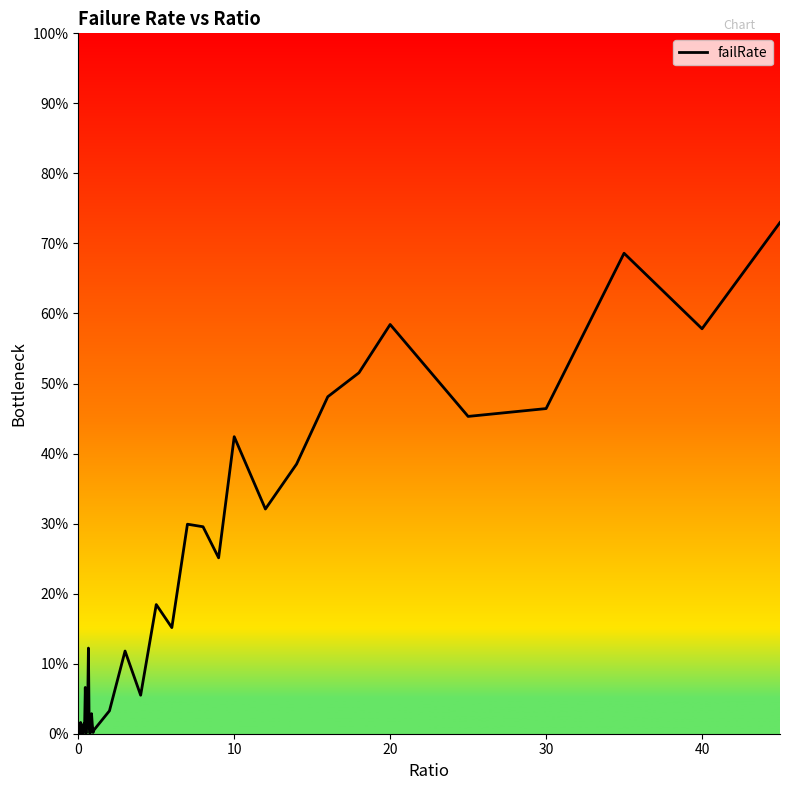

True or false: there are more than 2 points higher than both neighbors.

True